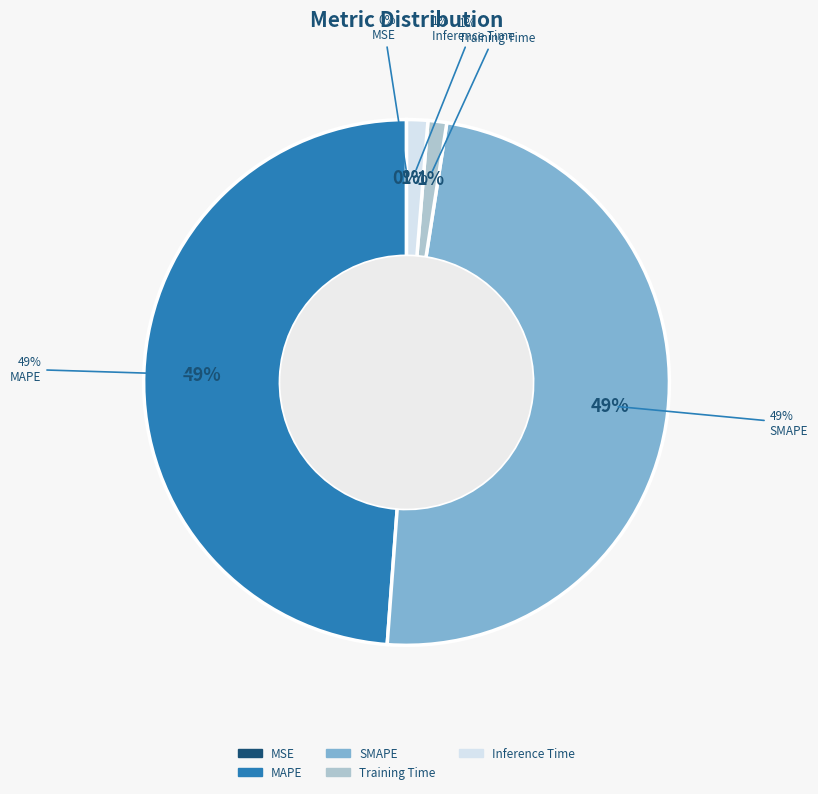

Does any single category account for the majority?

No